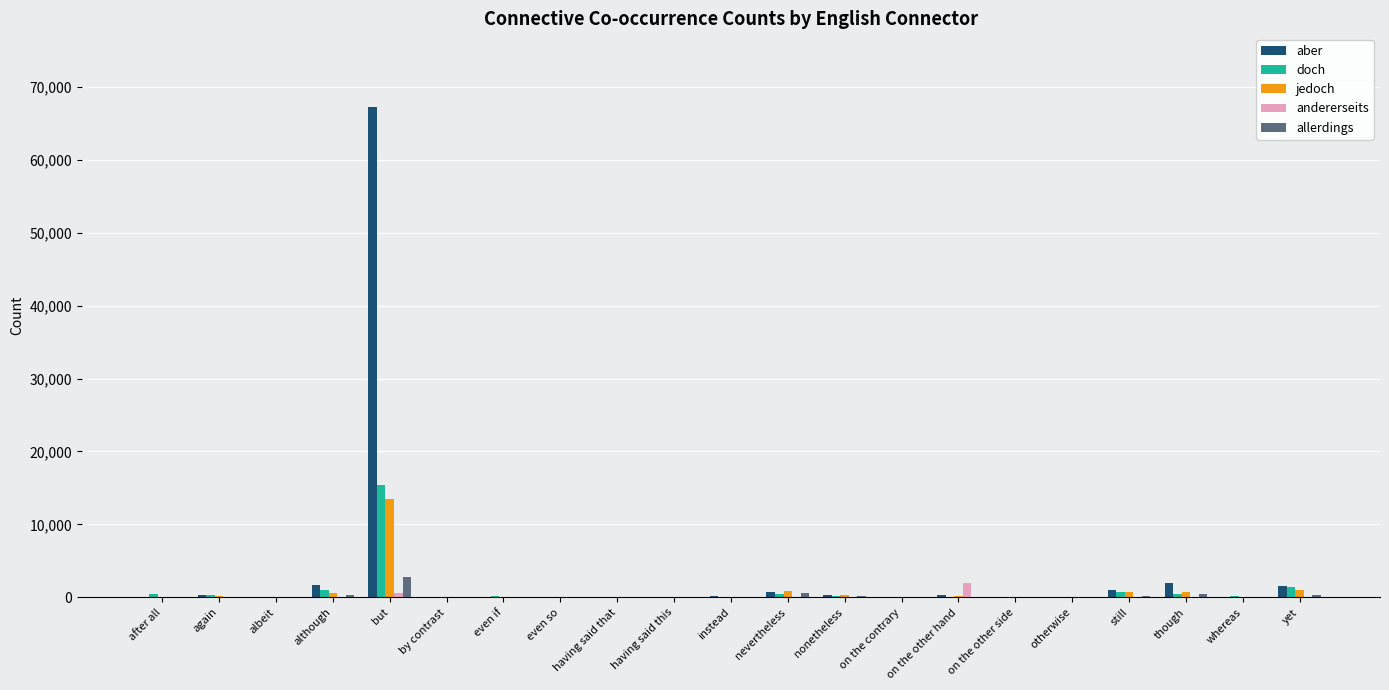

At which label is jedoch closest to 6750?

yet